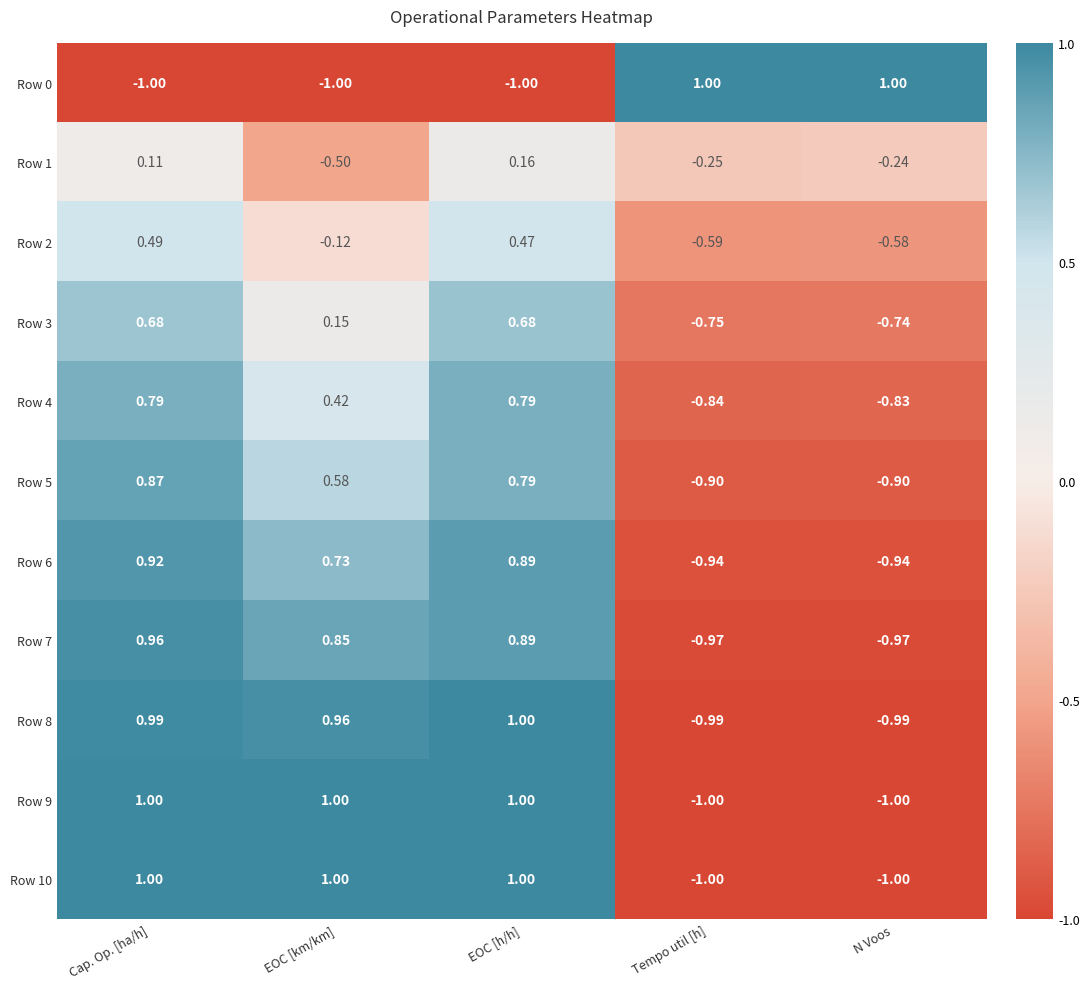

Is the value of Row 7 at Tempo util [h] greater than the value of Row 6 at EOC [km/km]?

No